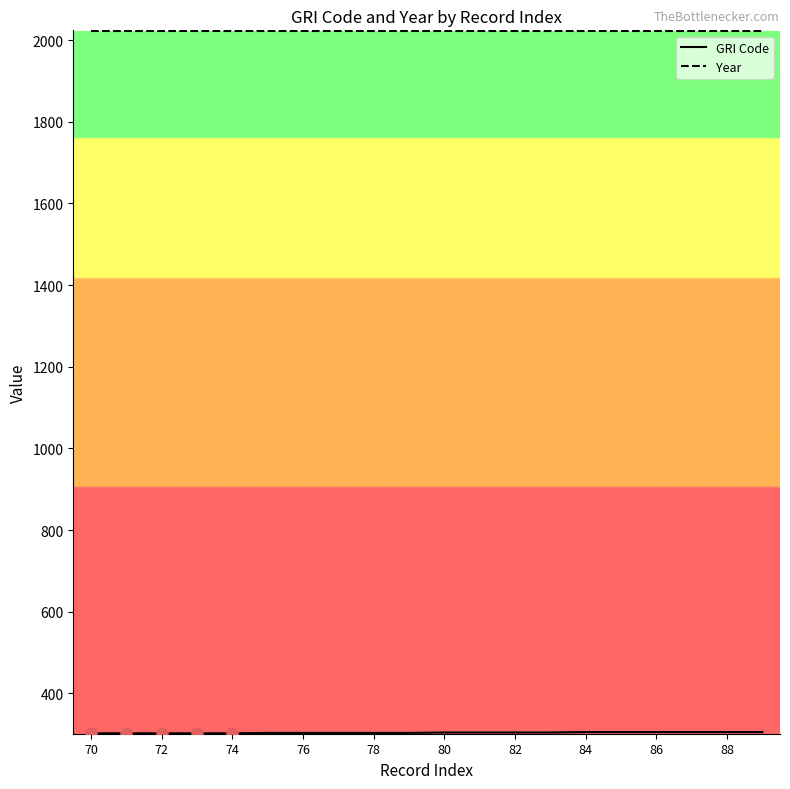

Which series has the largest total across all categories?

Year